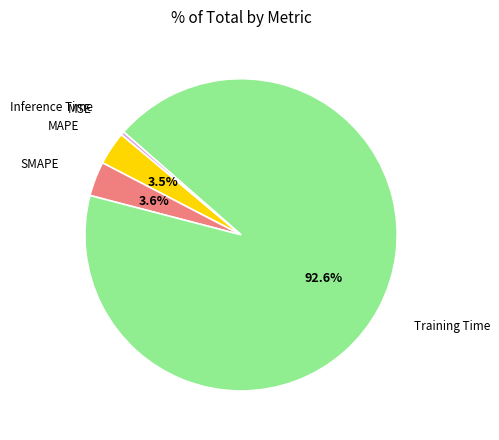

Combined, do MAPE and Training Time account for over 50%?

Yes